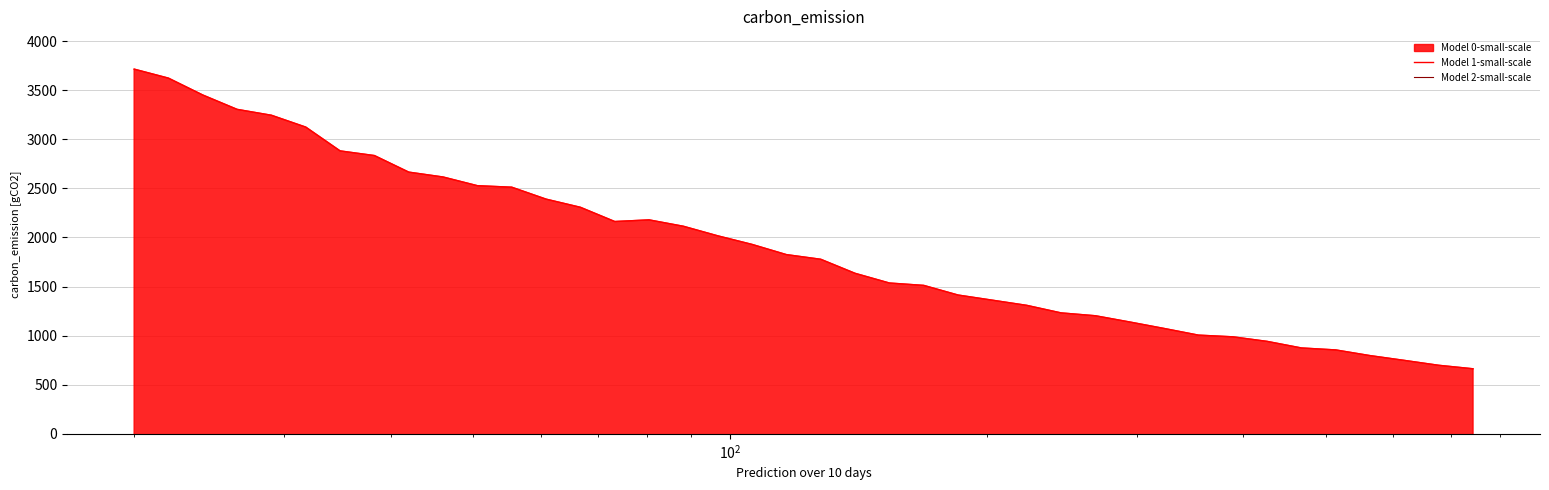

Rank the series by their average value, from lowest to highest.

col_2, col_1